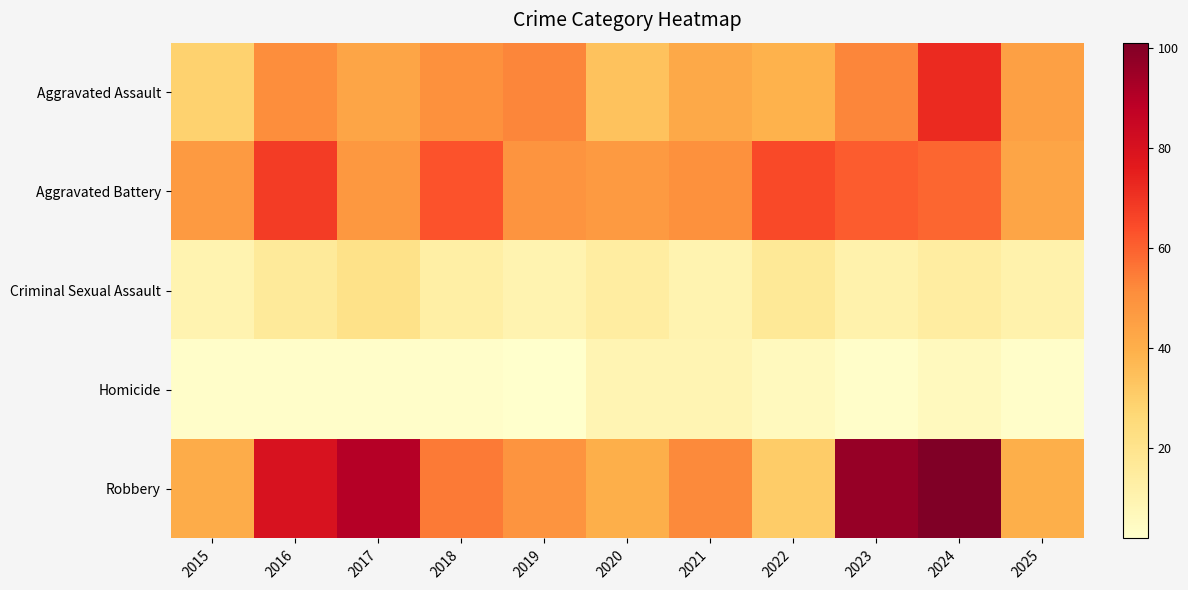

Which series has the largest total across all categories?

Robbery